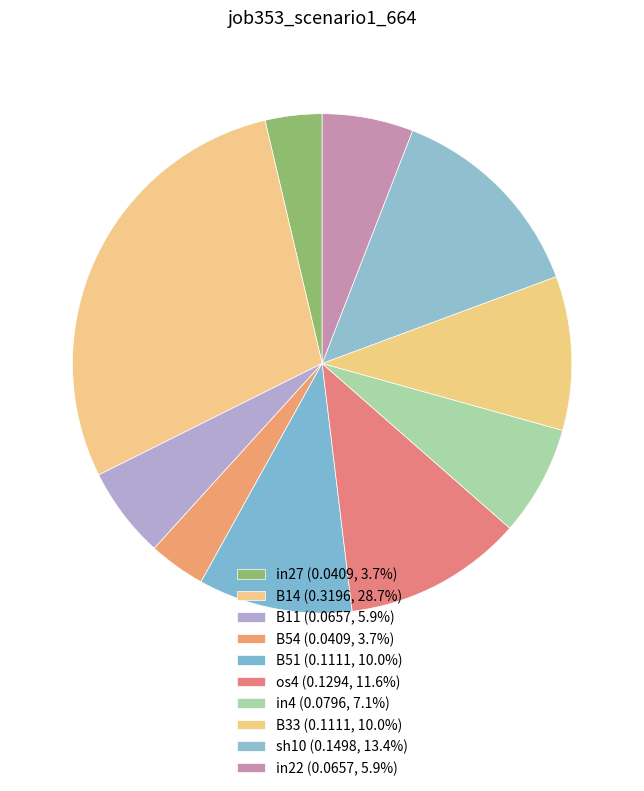

To the nearest percent, what is the combined percentage of os4 and in22?

18%